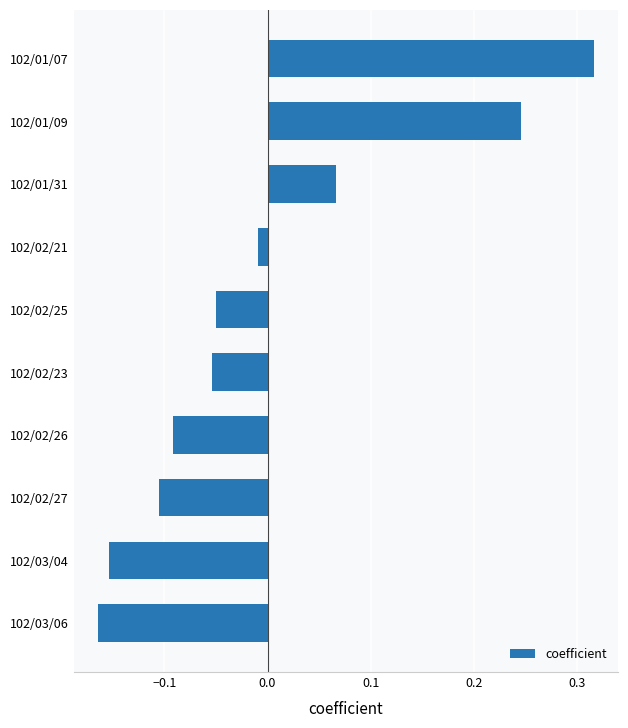

Rank the categories by value from highest to lowest.

102/01/07, 102/01/09, 102/01/31, 102/02/21, 102/02/25, 102/02/23, 102/02/26, 102/02/27, 102/03/04, 102/03/06